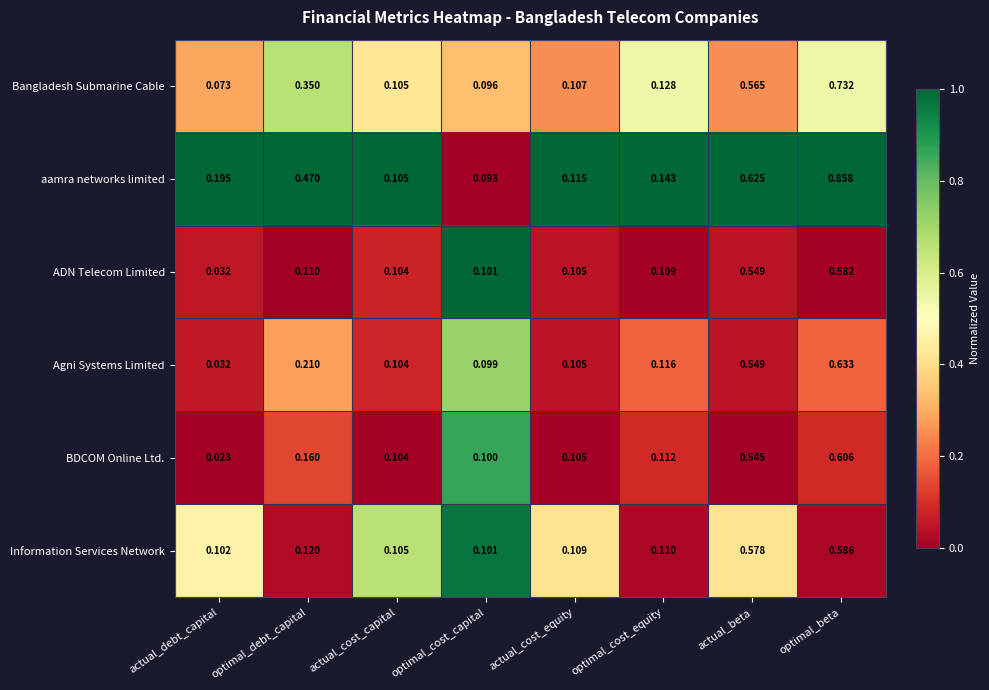

Which series has the largest range (max minus min)?

aamra networks limited